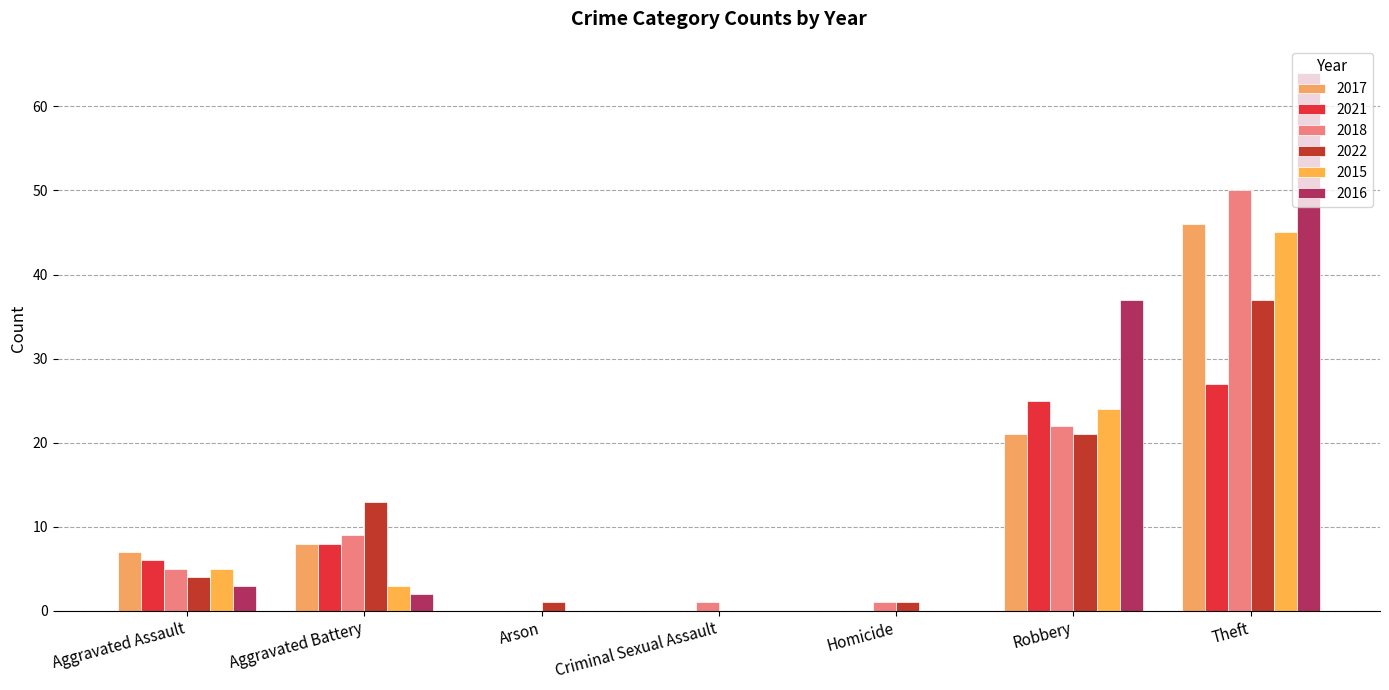

What is the difference between the 2021 values at Criminal Sexual Assault and Robbery?

25